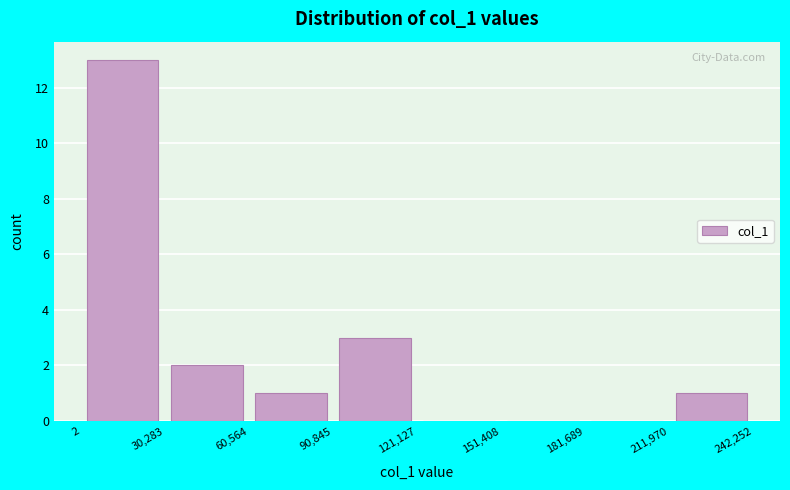

Reading left to right, list every bar in this chart as the range it spans on the x-axis followed by its height. The values are not printed on the chart, so give them approximately, as read against the axis.

2 to 30,283: 13
30,283 to 60,564: 2
60,564 to 90,845: 1
90,845 to 121,127: 3
121,127 to 151,408: 0
151,408 to 181,689: 0
181,689 to 211,970: 0
211,970 to 242,252: 1